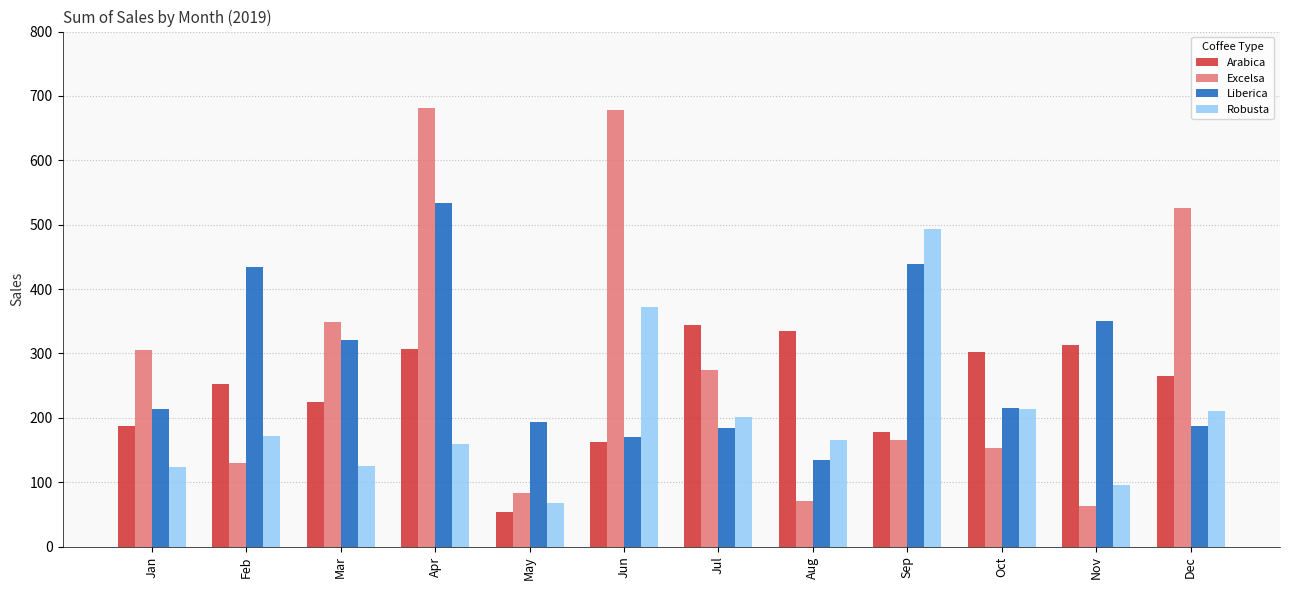

Which category has the lowest value in the Robusta series?

May